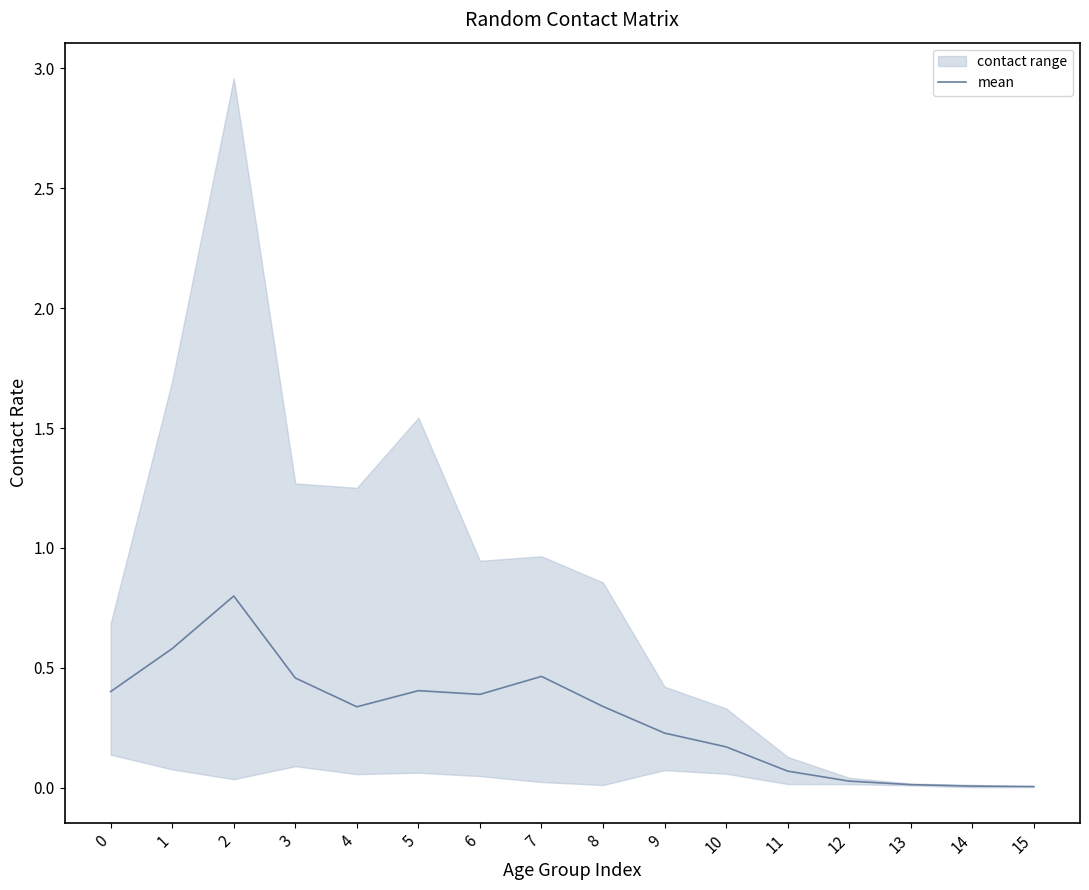

Is it true that the value at 8 is 0.3?

True